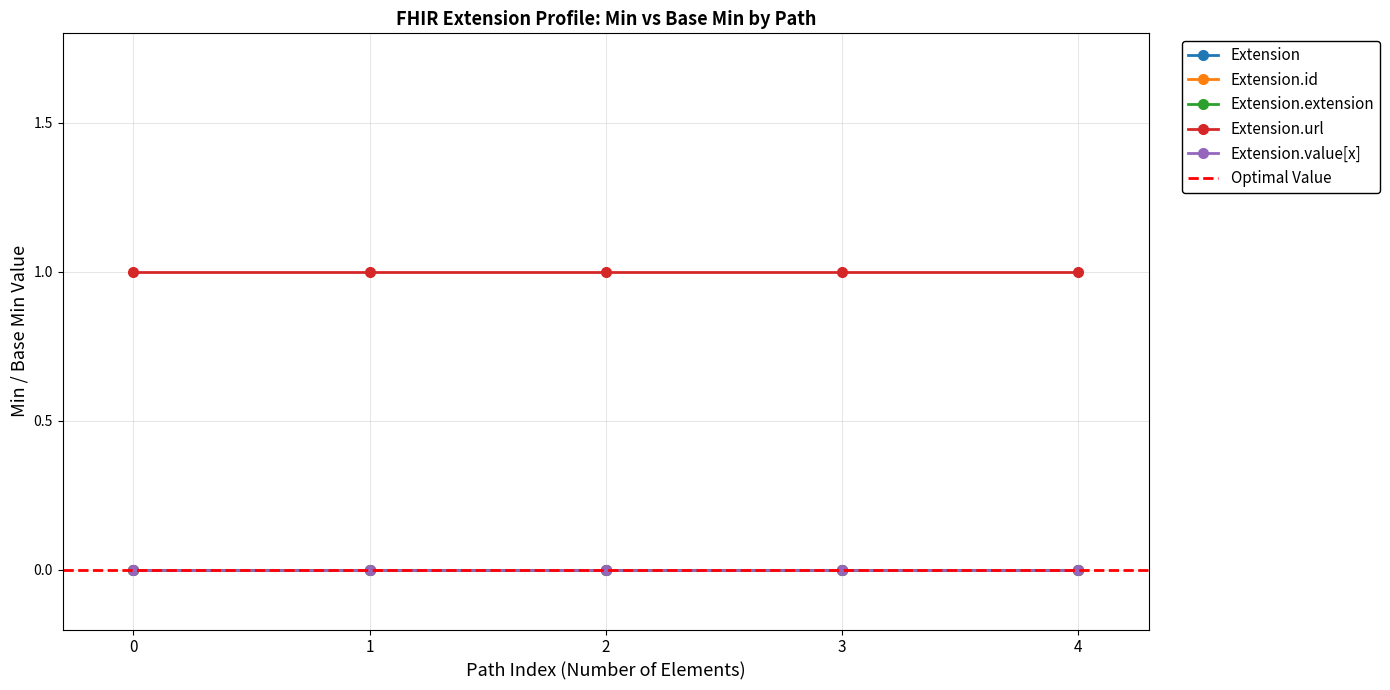

Is the value of Extension at Extension.value[x] greater than the value of Extension.url at Extension.value[x]?

No